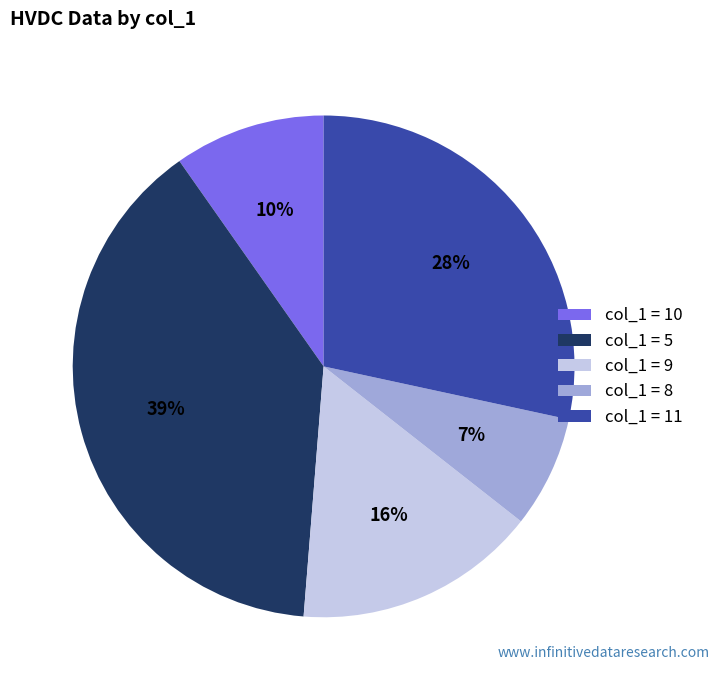

Is there a majority slice in this chart?

No